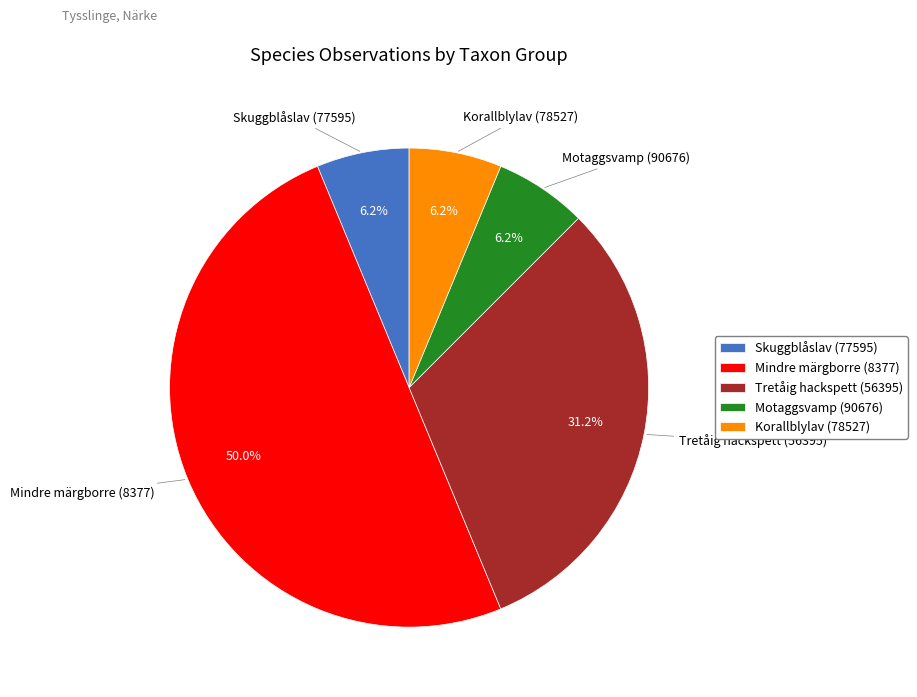

Is Korallblylav (78527) the majority of the pie?

No